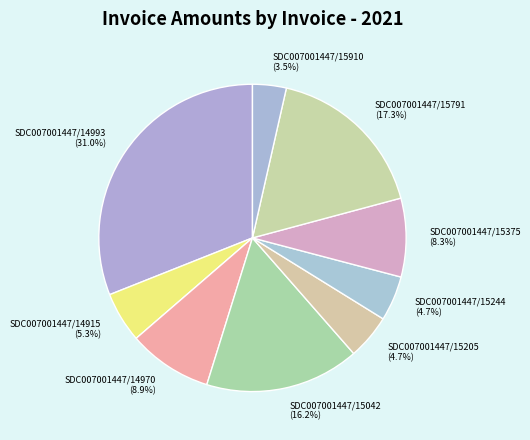

To the nearest percent, what is the difference between the SDC007001447/15205 and SDC007001447/15791 slice percentages?

13%